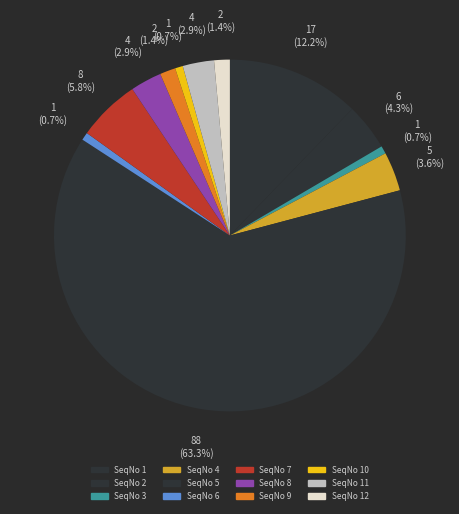

How many slices are in this pie chart?

12